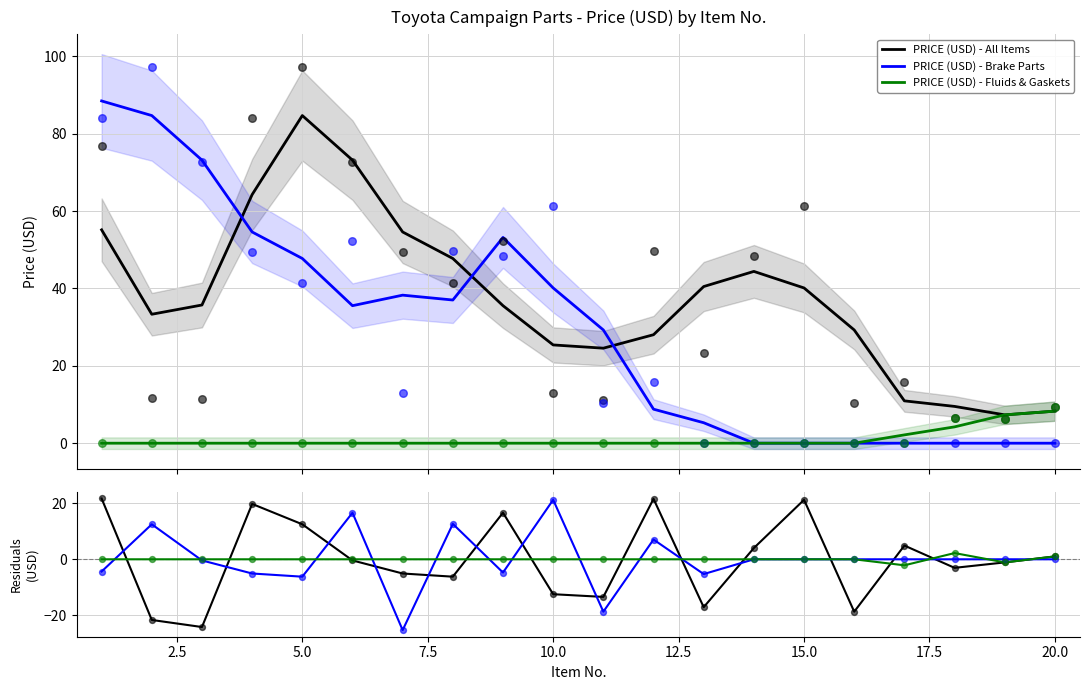

What is the minimum value for PRICE (USD) - All Items?

7.3